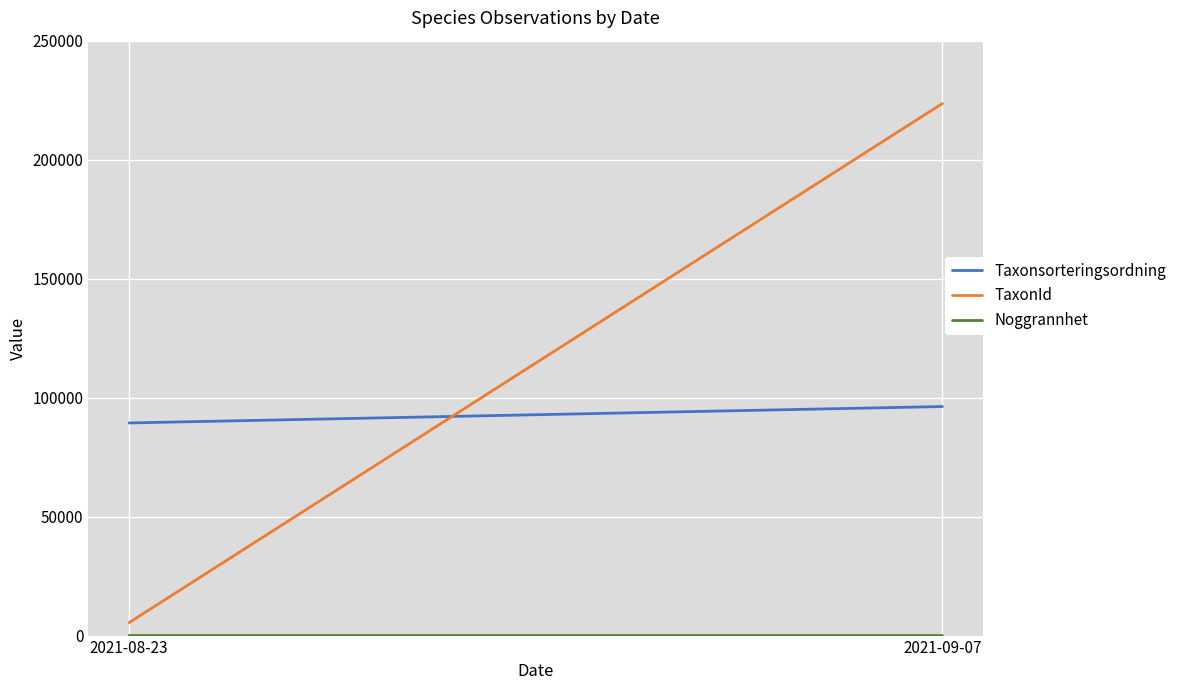

Rank the series at 2021-09-07 from highest to lowest value.

TaxonId, Taxonsorteringsordning, Noggrannhet